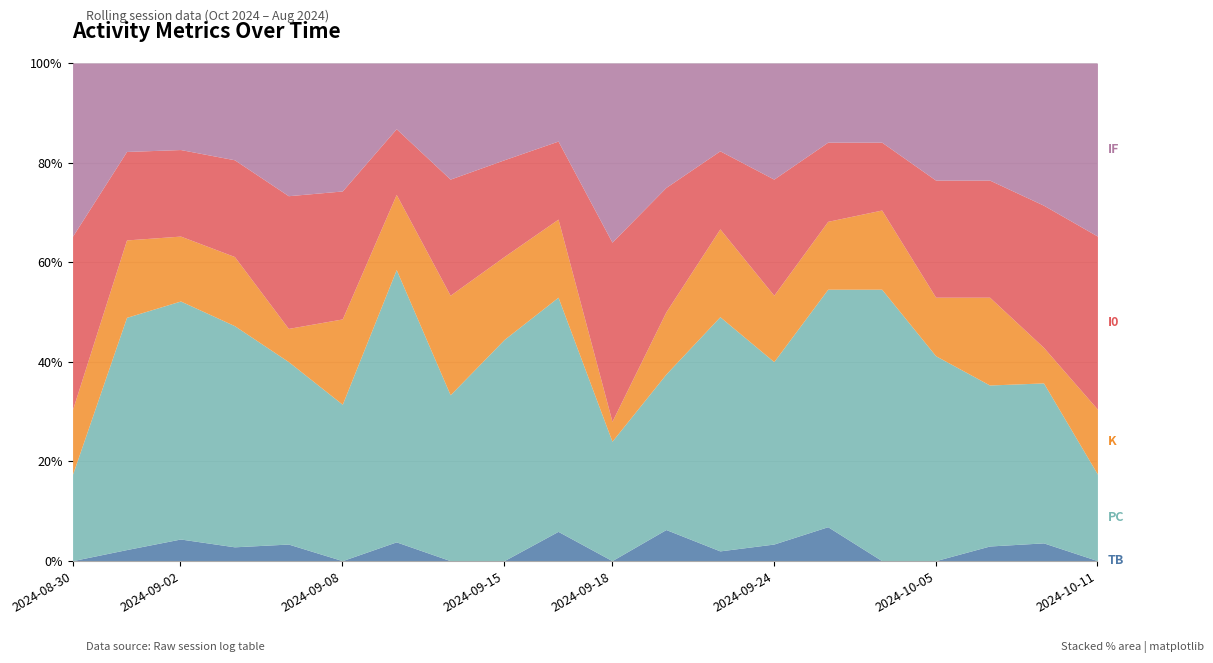

True or false: TB and PC cross at least once.

False